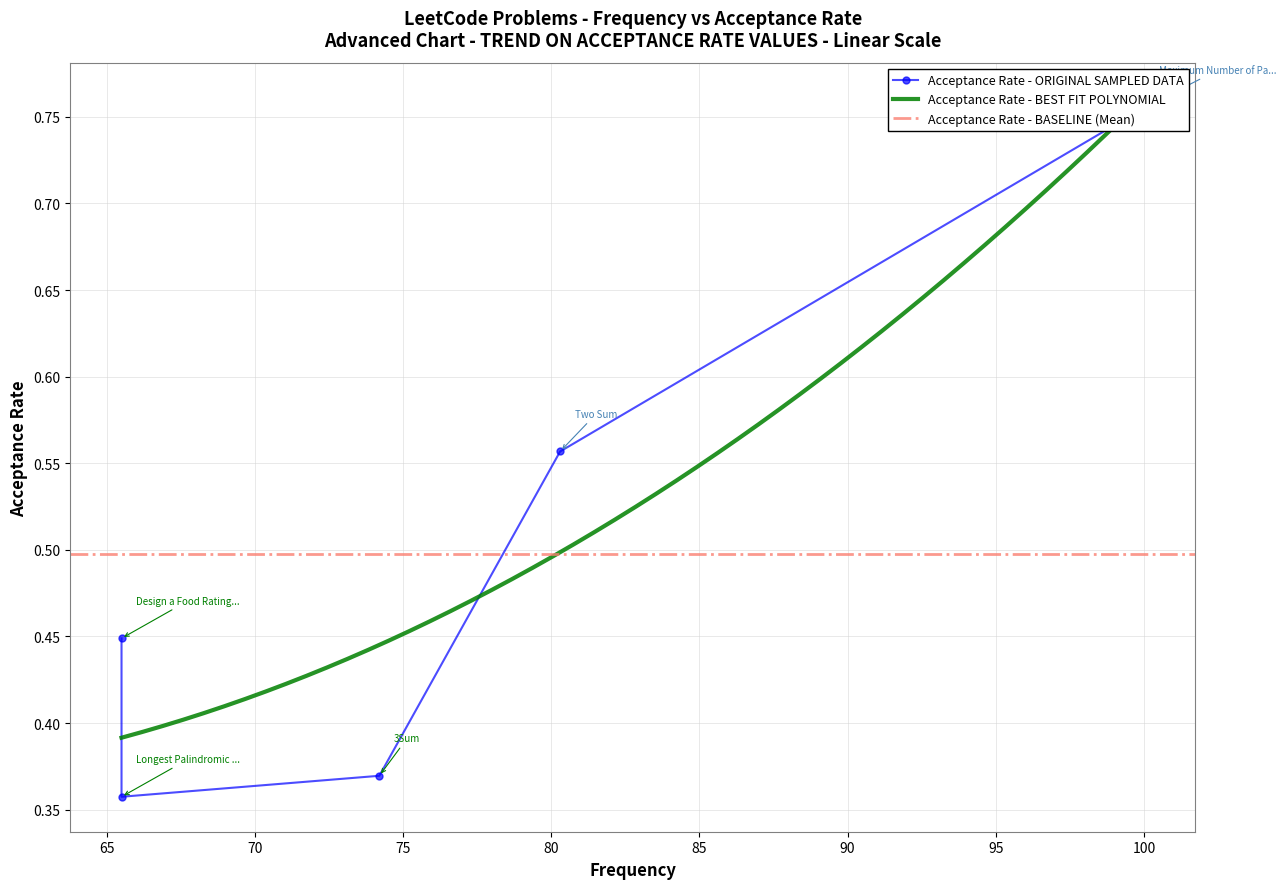

Is this an area chart (filled region under the line)?

No